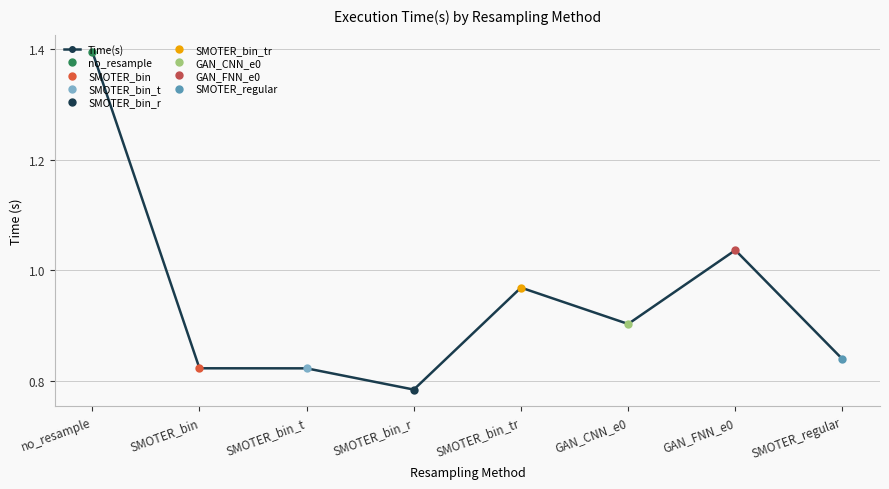

What is the value of the 4th point from the left?

0.8